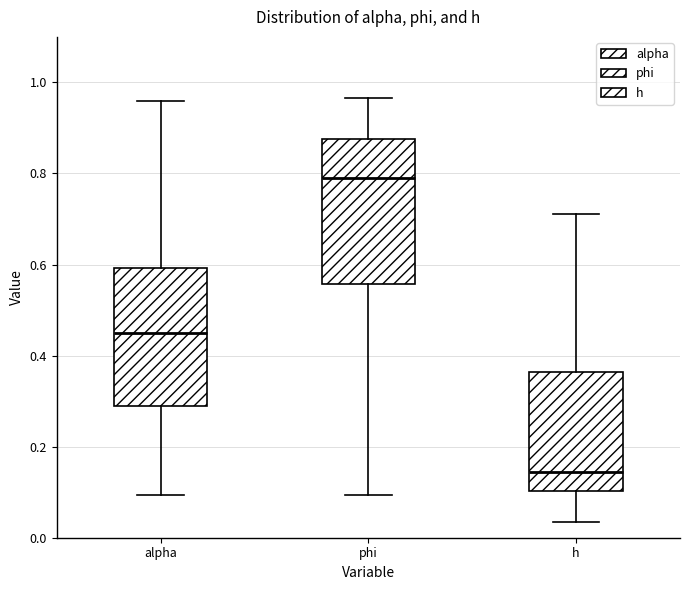

Which box has the highest median line?

phi